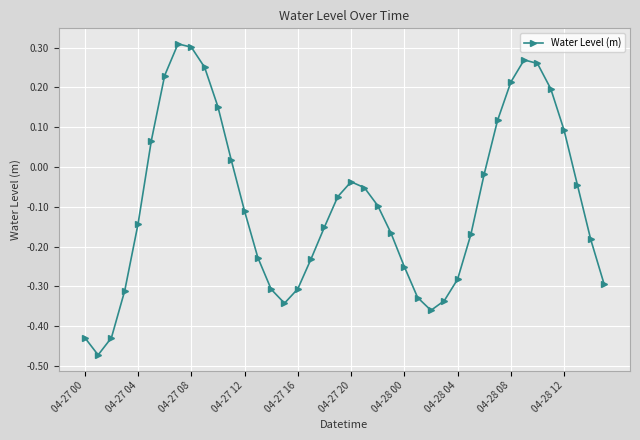

How many categories are shown in the chart?

40